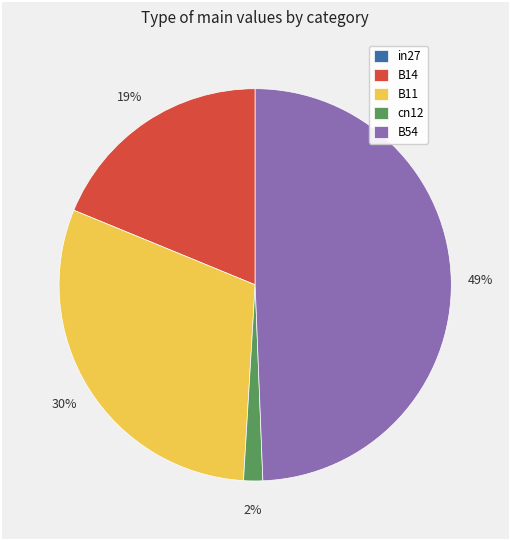

Does any single category account for the majority?

No